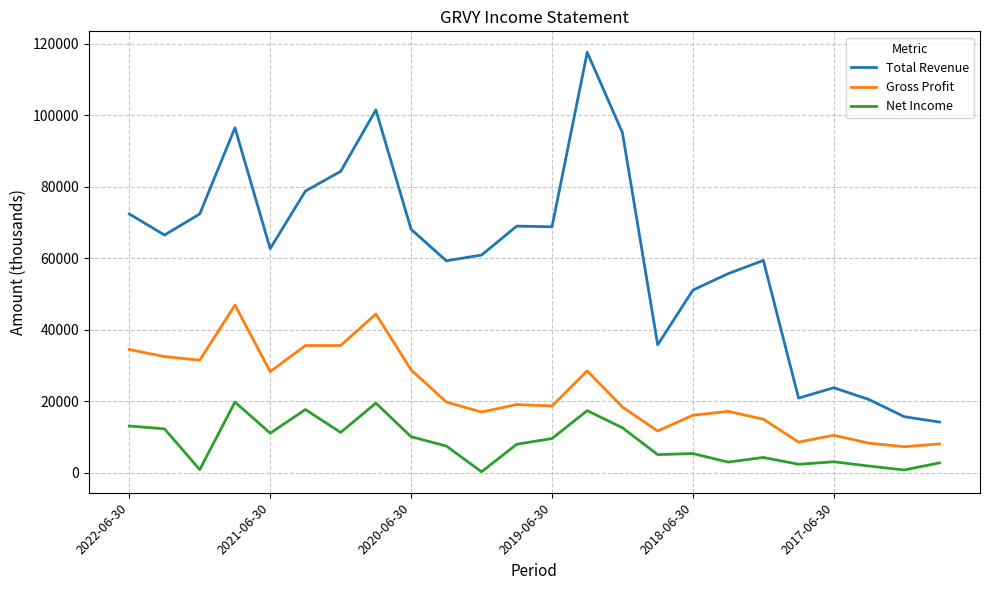

List the series in order of their overall mean, lowest first.

Net Income, Gross Profit, Total Revenue